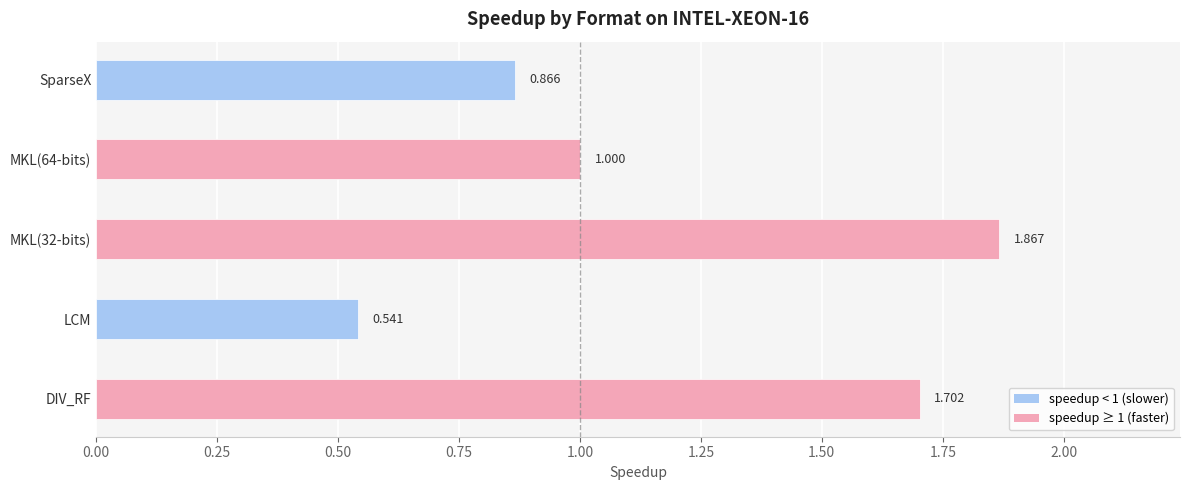

At which category does the chart reach its minimum across all series?

LCM